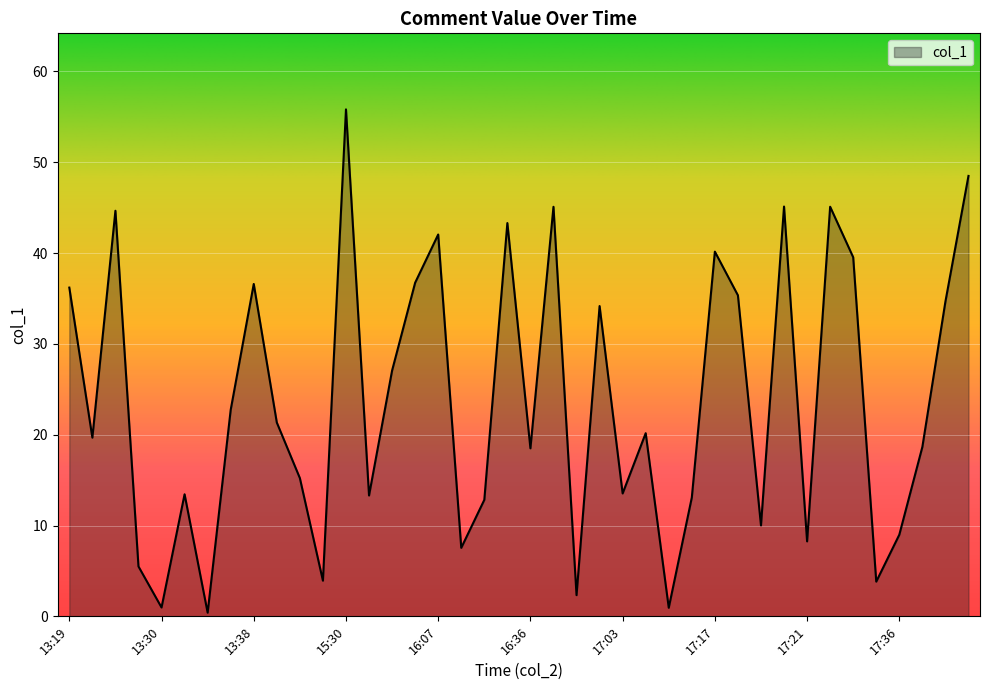

What is the difference between the maximum and minimum values?

55.4